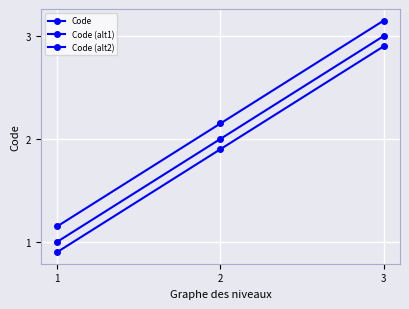

The value of Code (alt2) at 1 is 0.3. True or false?

False